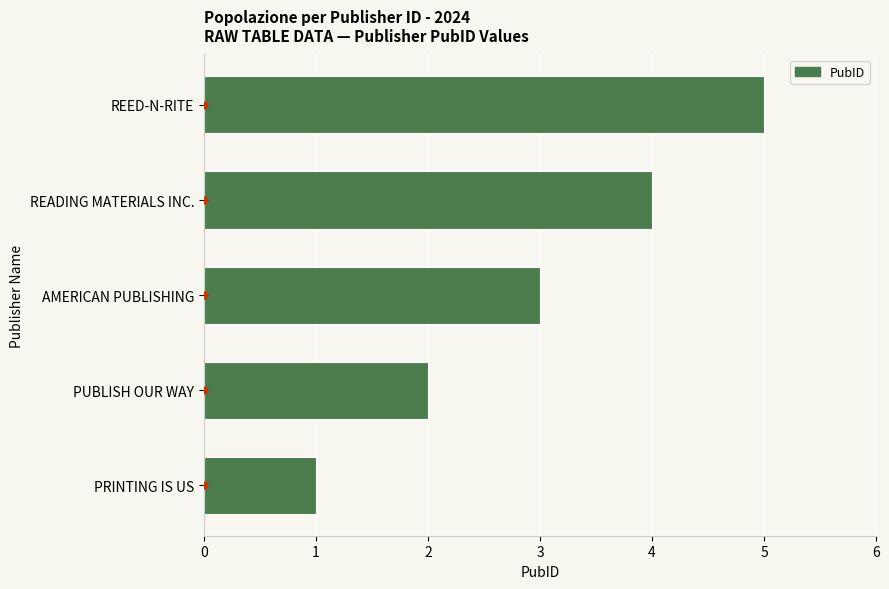

List the labels in order of value, smallest first.

PRINTING IS US, PUBLISH OUR WAY, AMERICAN PUBLISHING, READING MATERIALS INC., REED-N-RITE